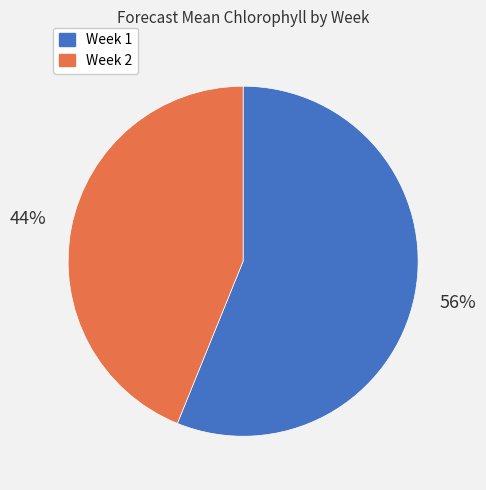

True or false: Week 2 accounts for 44% of the total.

True